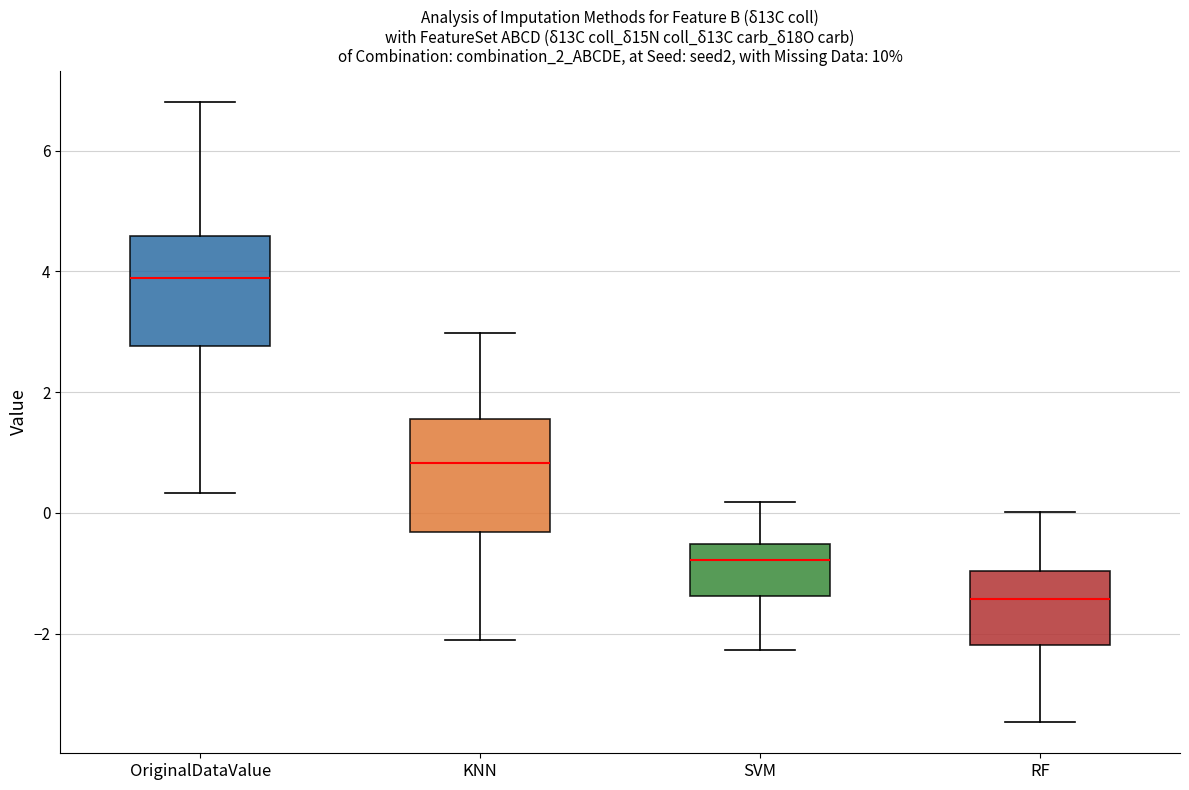

Which box's median line is the highest?

OriginalDataValue